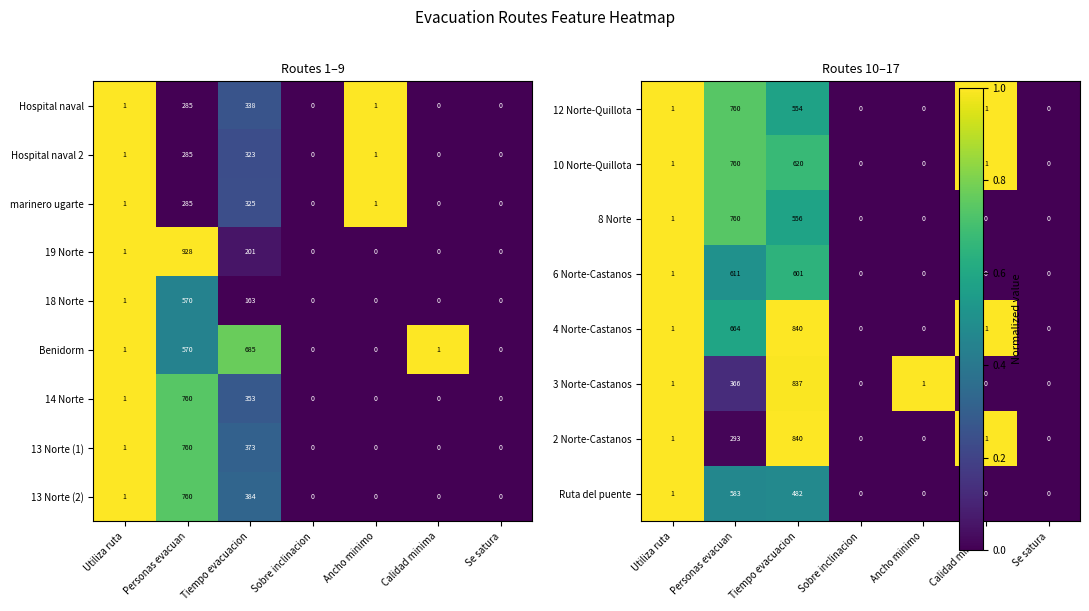

The Hospital naval series shows 0 at Ancho minimo. True or false?

False